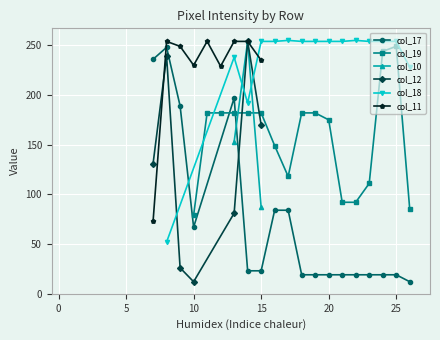

True or false: col_11 and col_10 cross at least once.

False